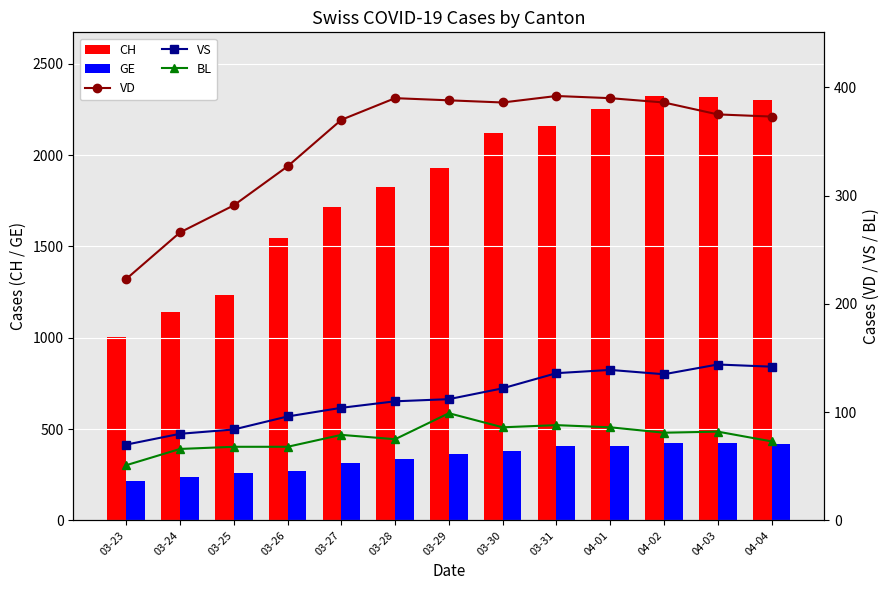

List the labels in order of VD value, largest first.

03-31, 03-28, 04-01, 03-29, 03-30, 04-02, 04-03, 04-04, 03-27, 03-26, 03-25, 03-24, 03-23